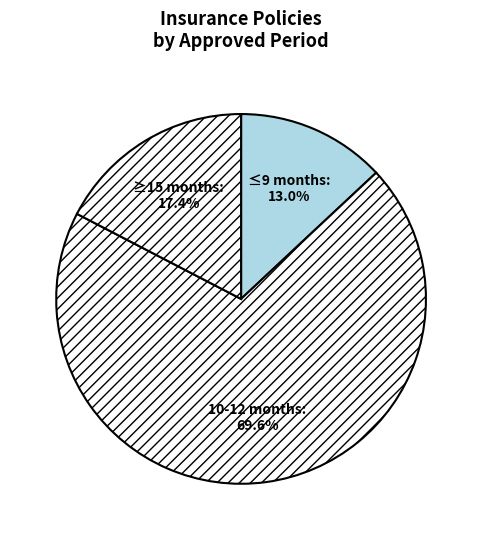

How many slices are in this pie chart?

3